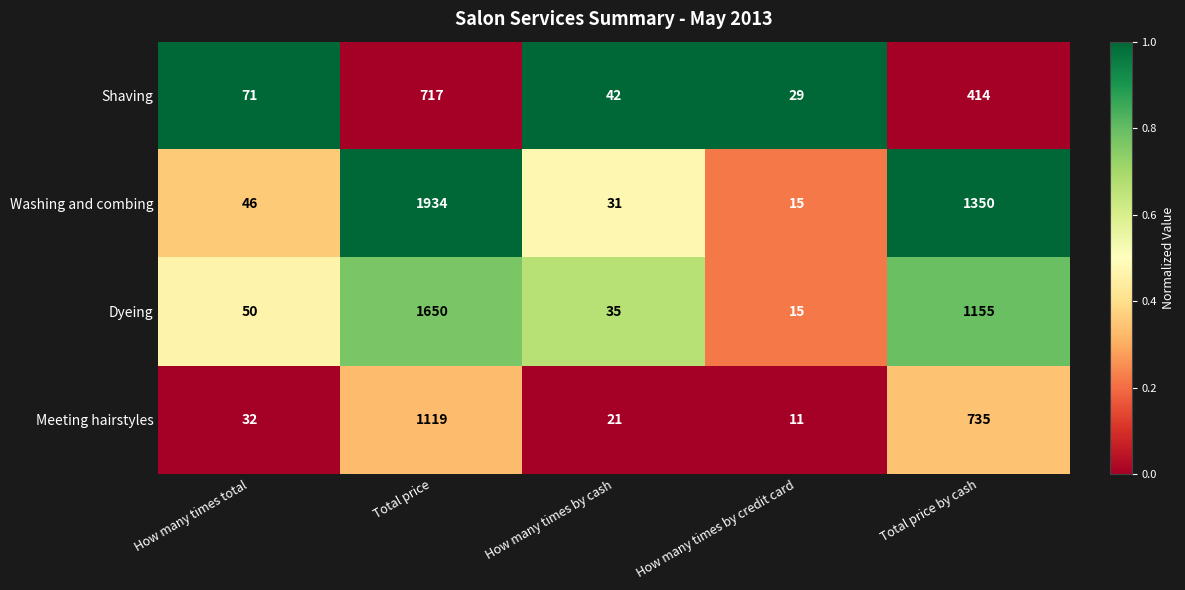

The Dyeing series shows 1155 at Total price by cash. True or false?

True